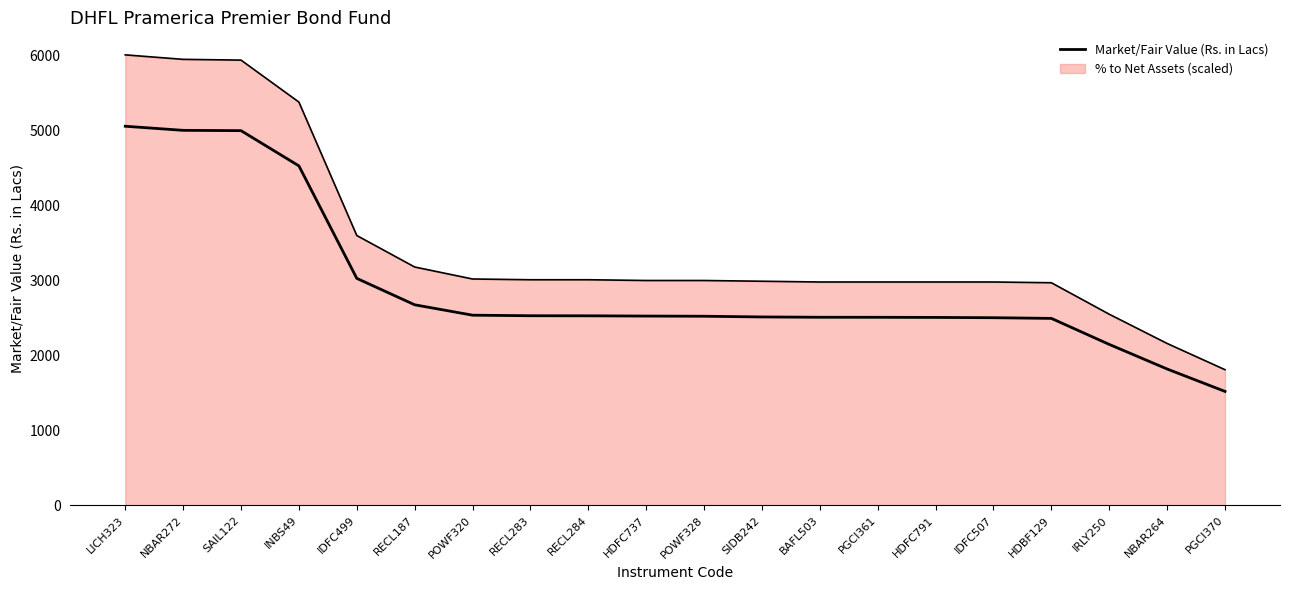

How many categories are shown in the chart?

20